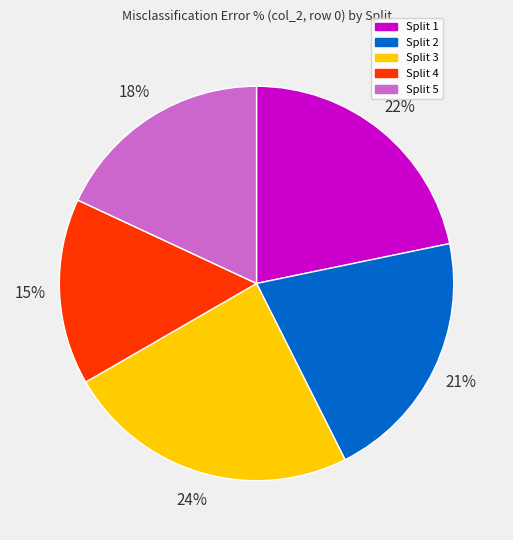

The Split 3 slice represents 14% of the pie. True or false?

False